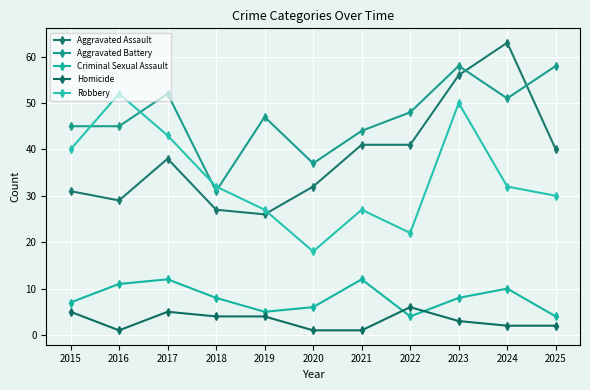

What is the difference between the Criminal Sexual Assault values at 2020 and 2019?

1